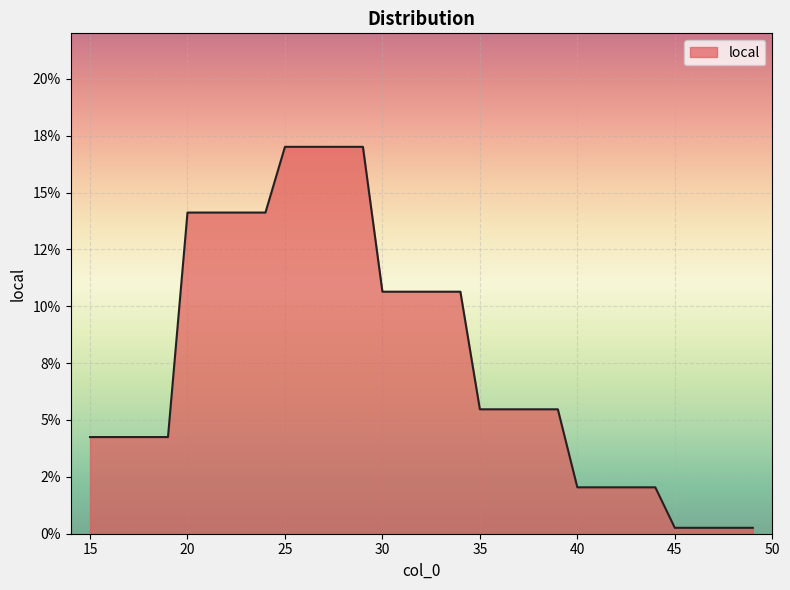

Does the chart have visible grid lines?

Yes